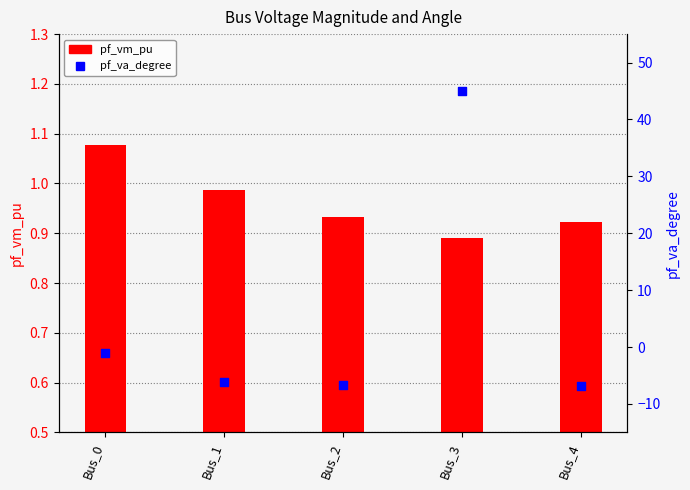

What is the total value across all series at Bus_1?

-5.2